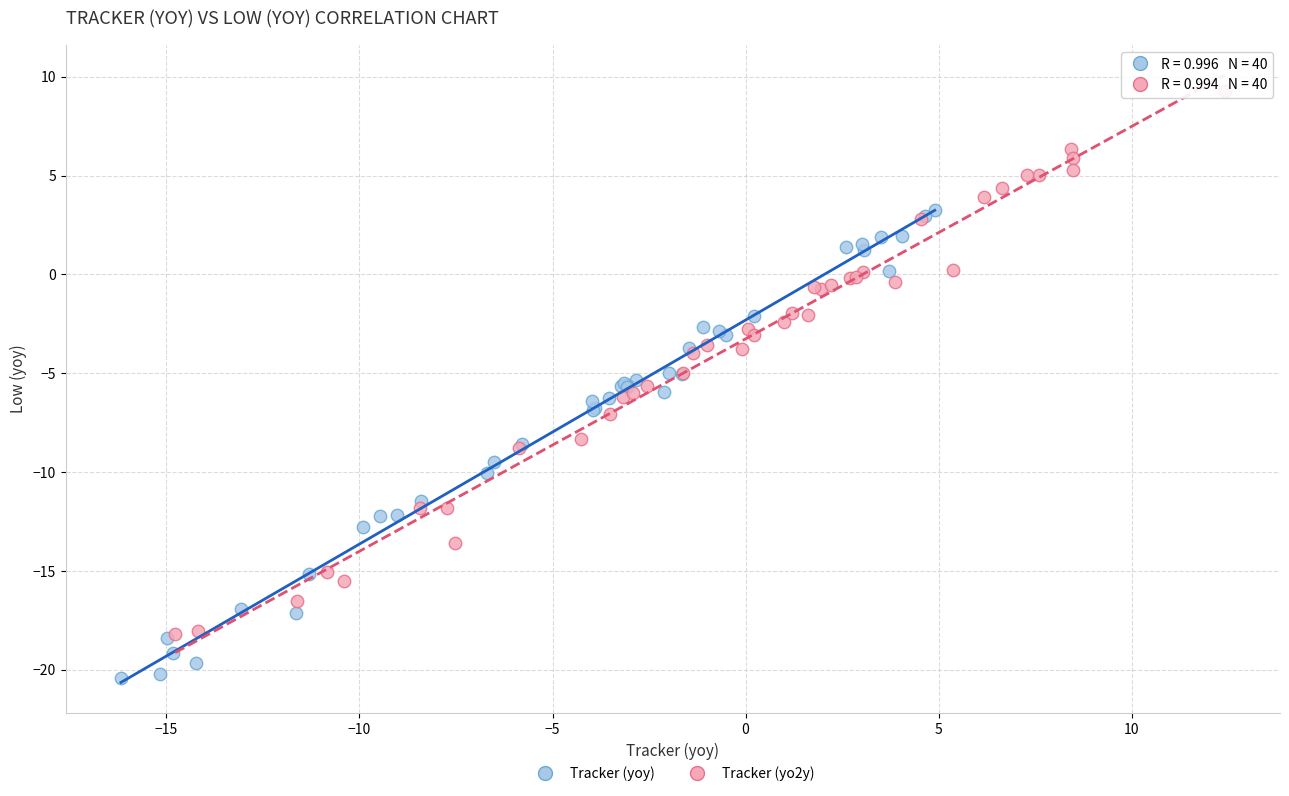

Which series reaches the minimum Y coordinate?

Tracker (yoy)